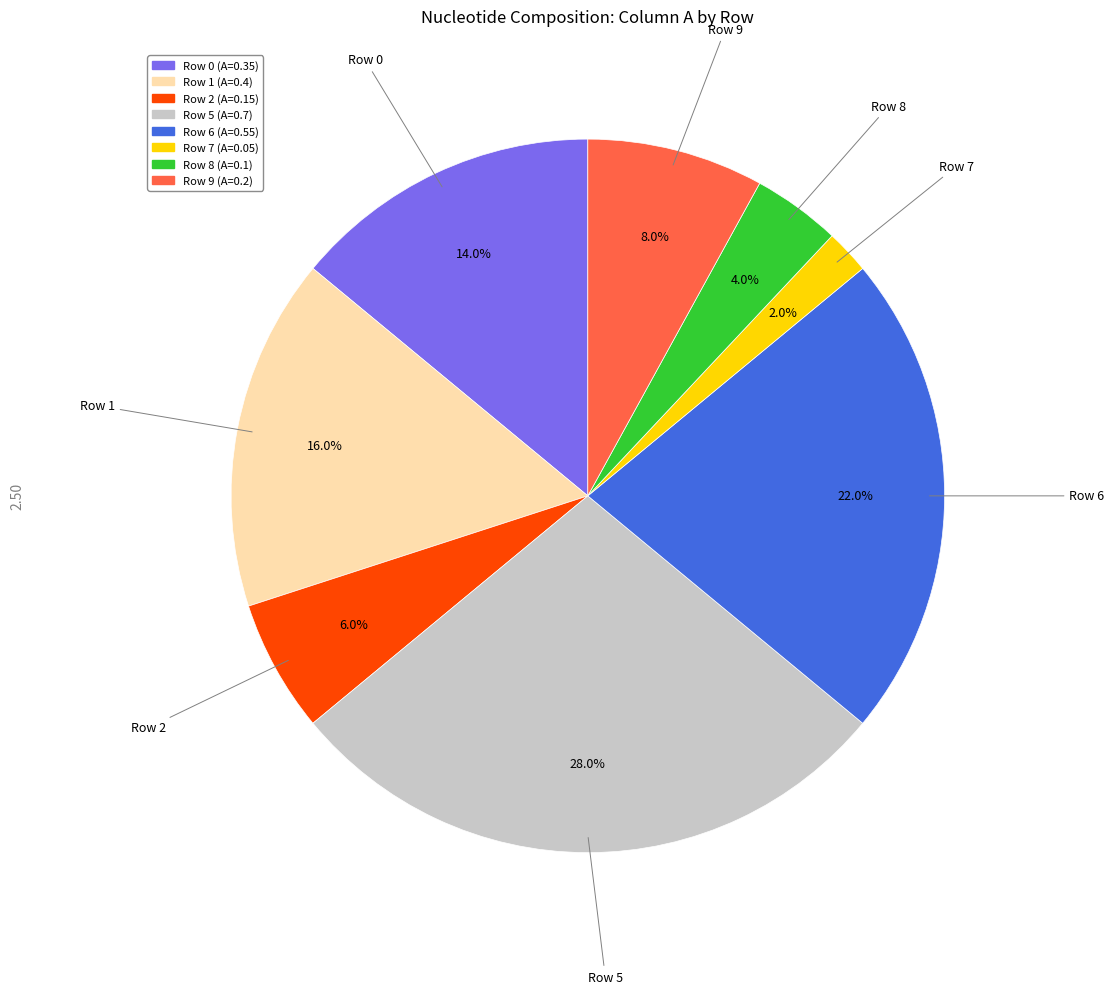

Does any single category account for the majority?

No